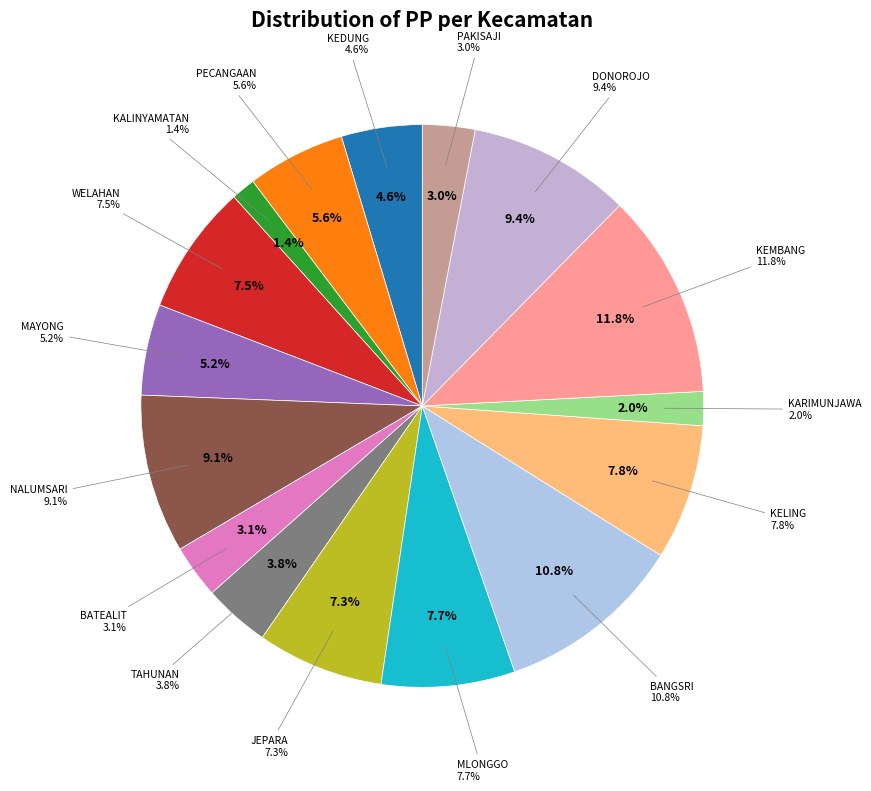

How many slices are in this pie chart?

16